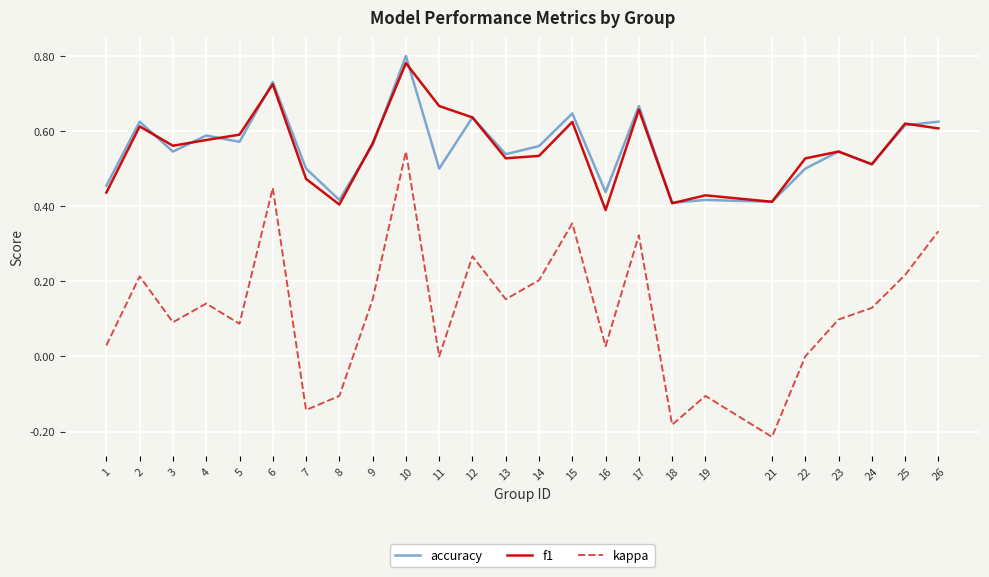

How many lines are shown in the chart?

3